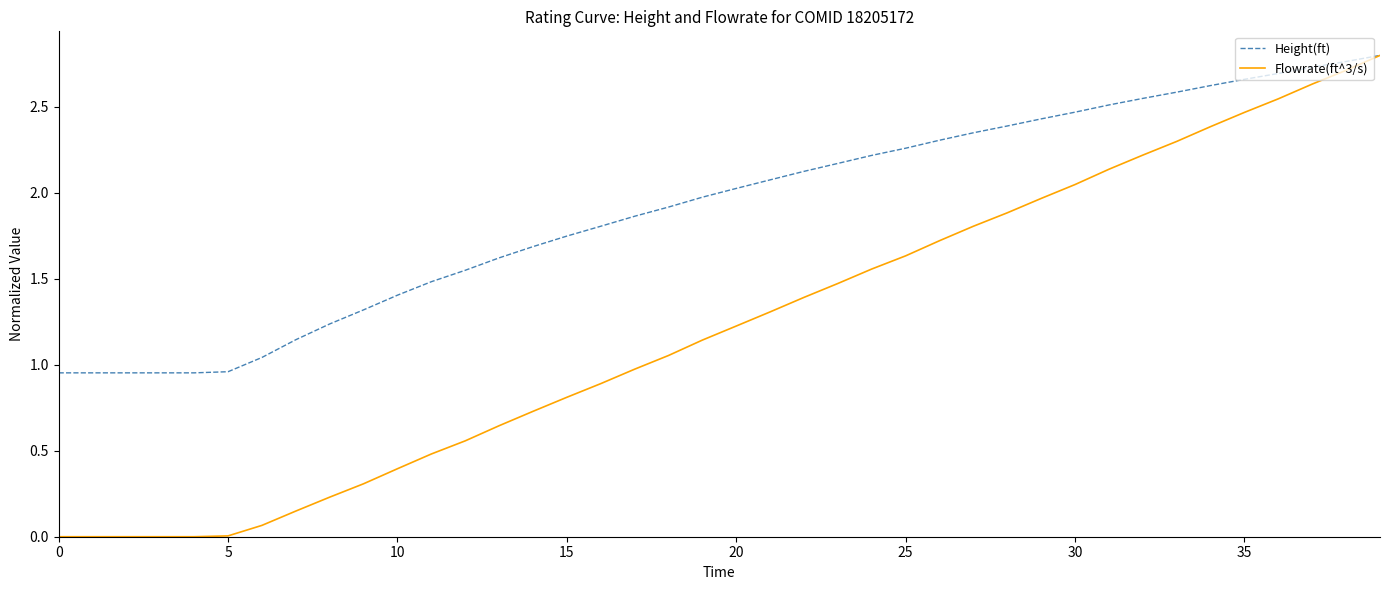

At how many categories does at least one series exceed 2?

20